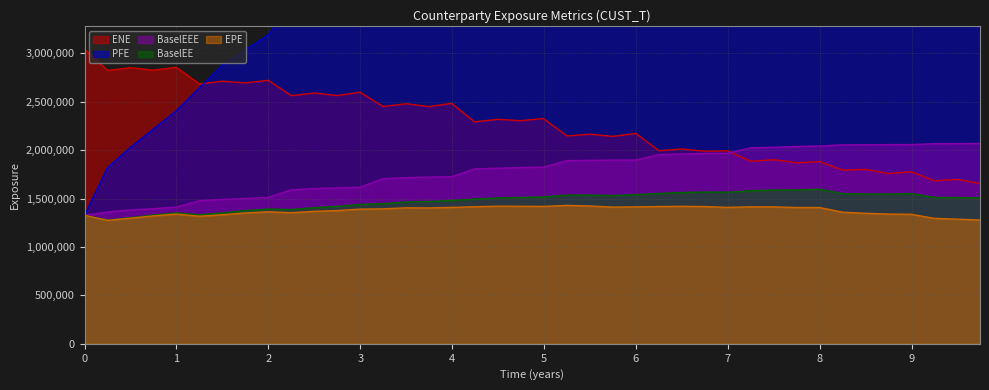

The value of PFE at 2018-05-31 is 3189842.0. True or false?

True